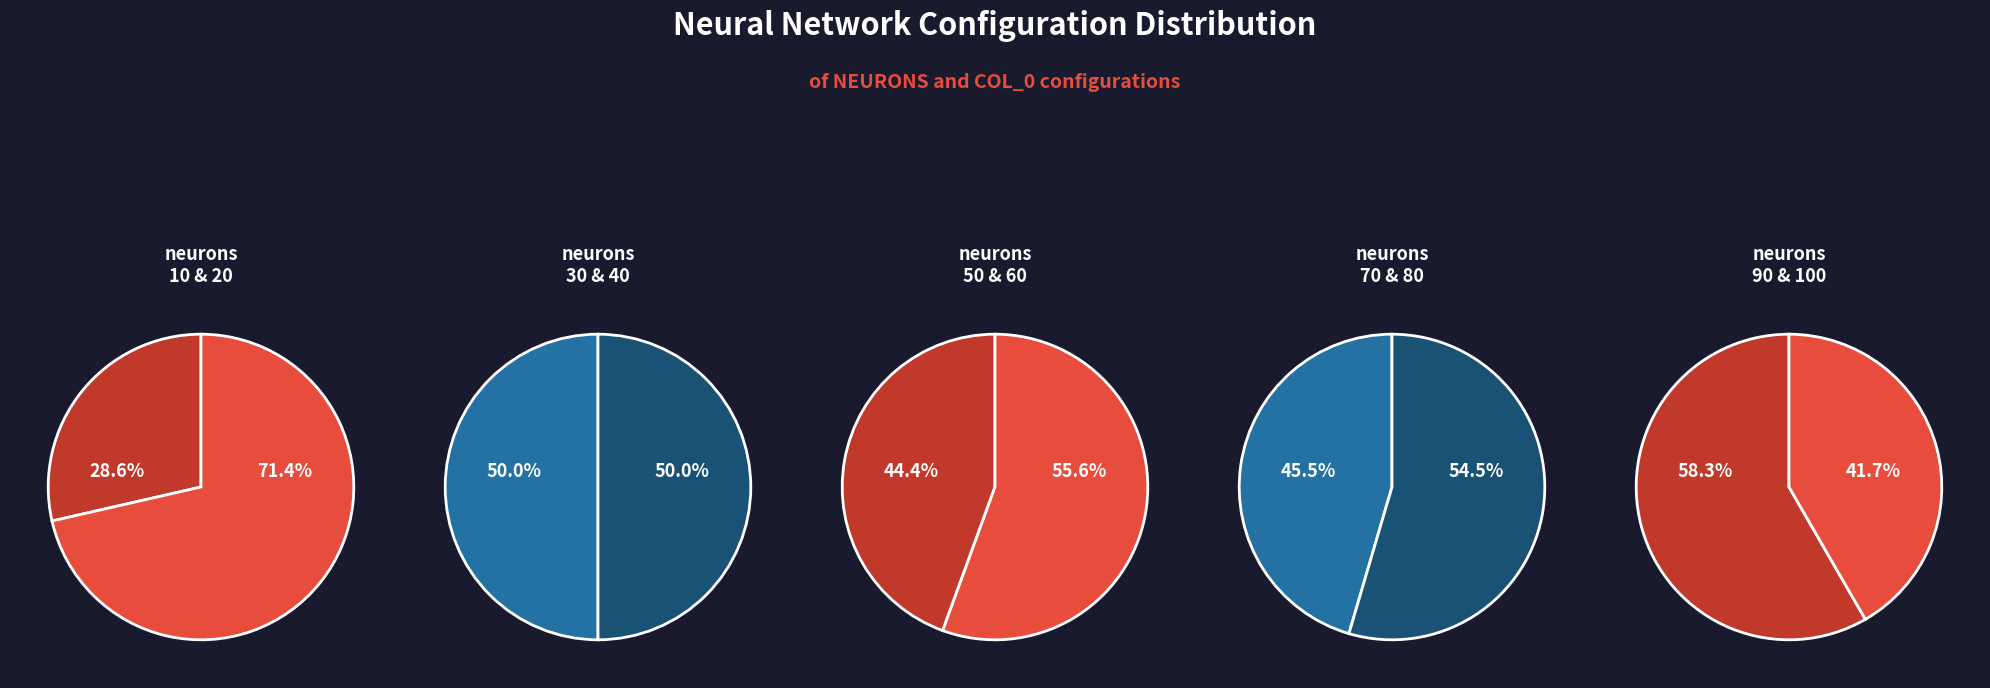

How many segments does this pie chart have?

10